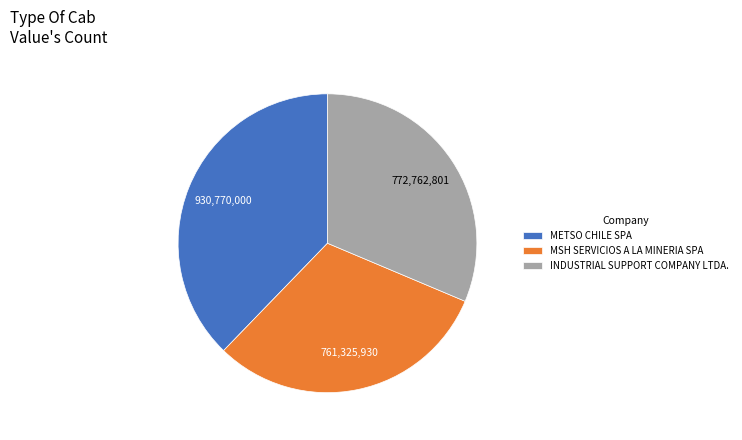

Do MSH SERVICIOS A LA MINERIA SPA and METSO CHILE SPA together represent more than half of the pie?

Yes